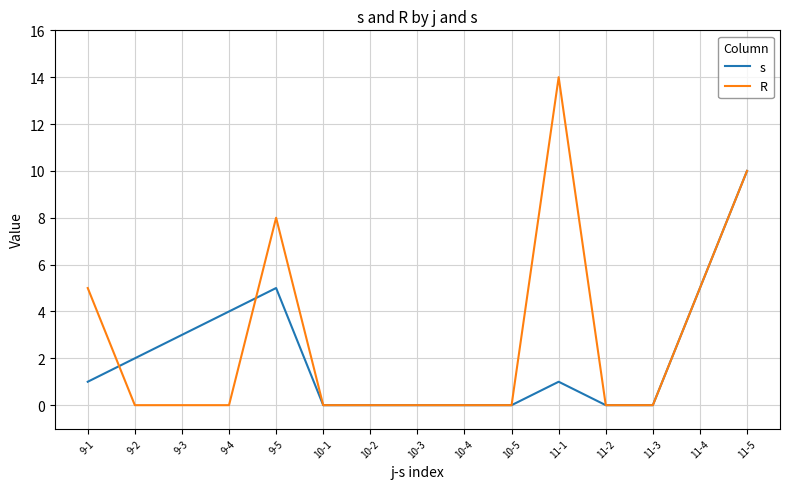

Reading left to right, extract all data points from this chart.

s: 9-1=1	9-2=2	9-3=3	9-4=4	9-5=5	10-1=0	10-2=0	10-3=0	10-4=0	10-5=0	11-1=1	11-2=0	11-3=0	11-4=5	11-5=10
R: 9-1=5	9-2=0	9-3=0	9-4=0	9-5=8	10-1=0	10-2=0	10-3=0	10-4=0	10-5=0	11-1=14	11-2=0	11-3=0	11-4=5	11-5=10